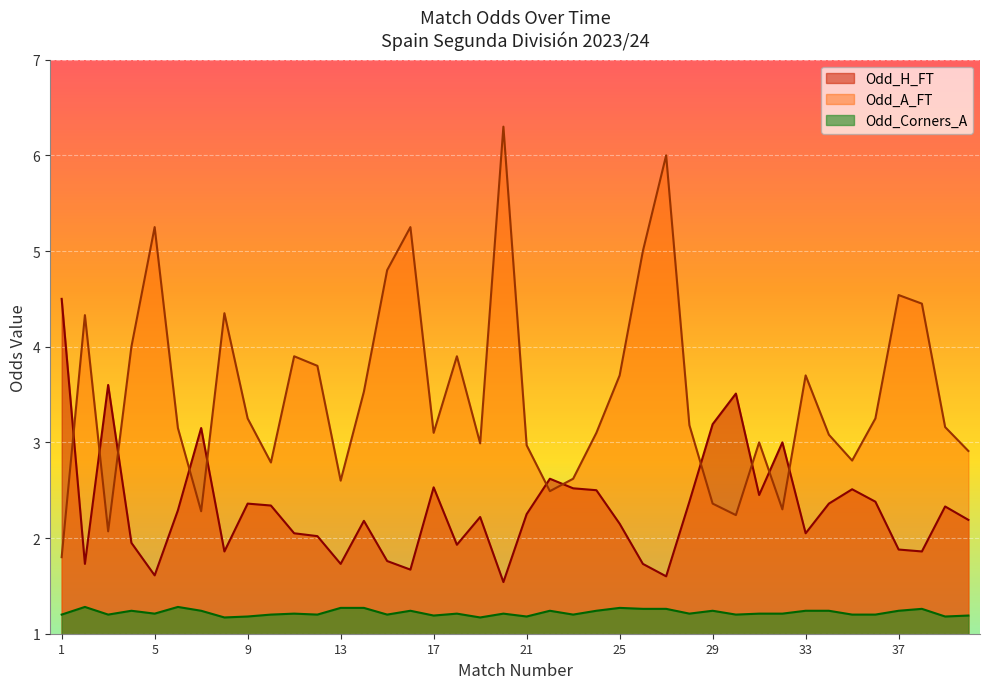

At 27, list the series in order from largest to smallest.

Odd_A_FT, Odd_H_FT